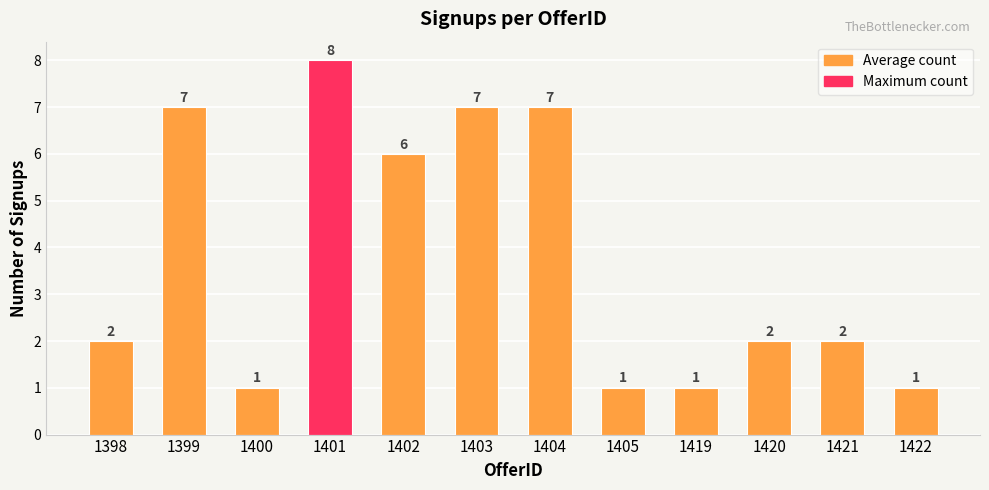

Which category has the highest value across all series?

1401